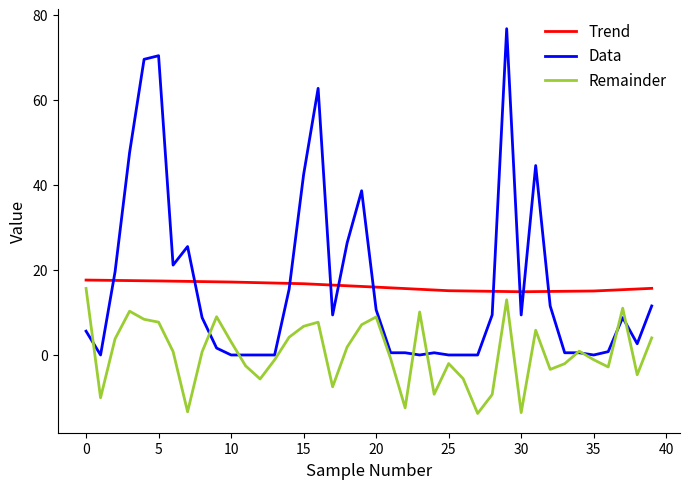

After their last crossing, which series has the higher values: Data or Trend?

Trend